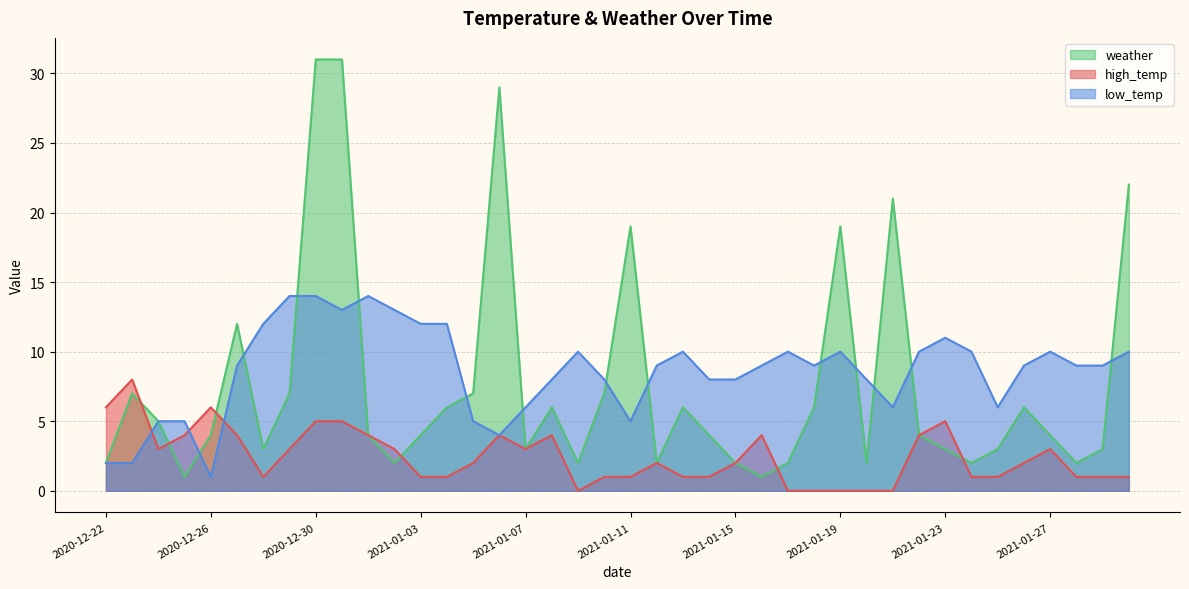

How many lines are shown in the chart?

3